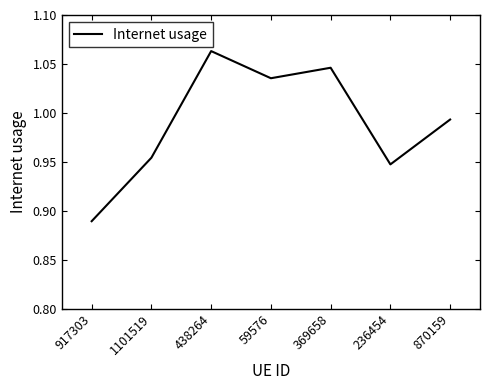

At which label is the value closest to 0?

917303